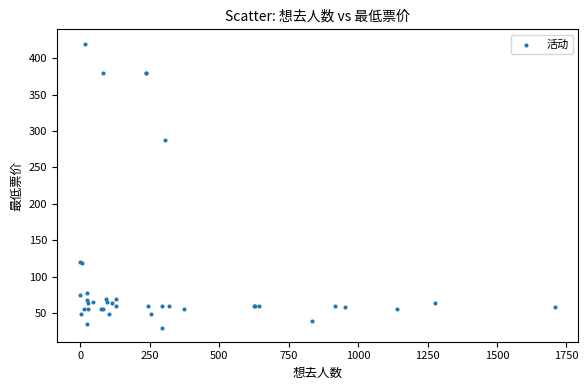

What Y value in the scatter plot is closest to 225?

288.0